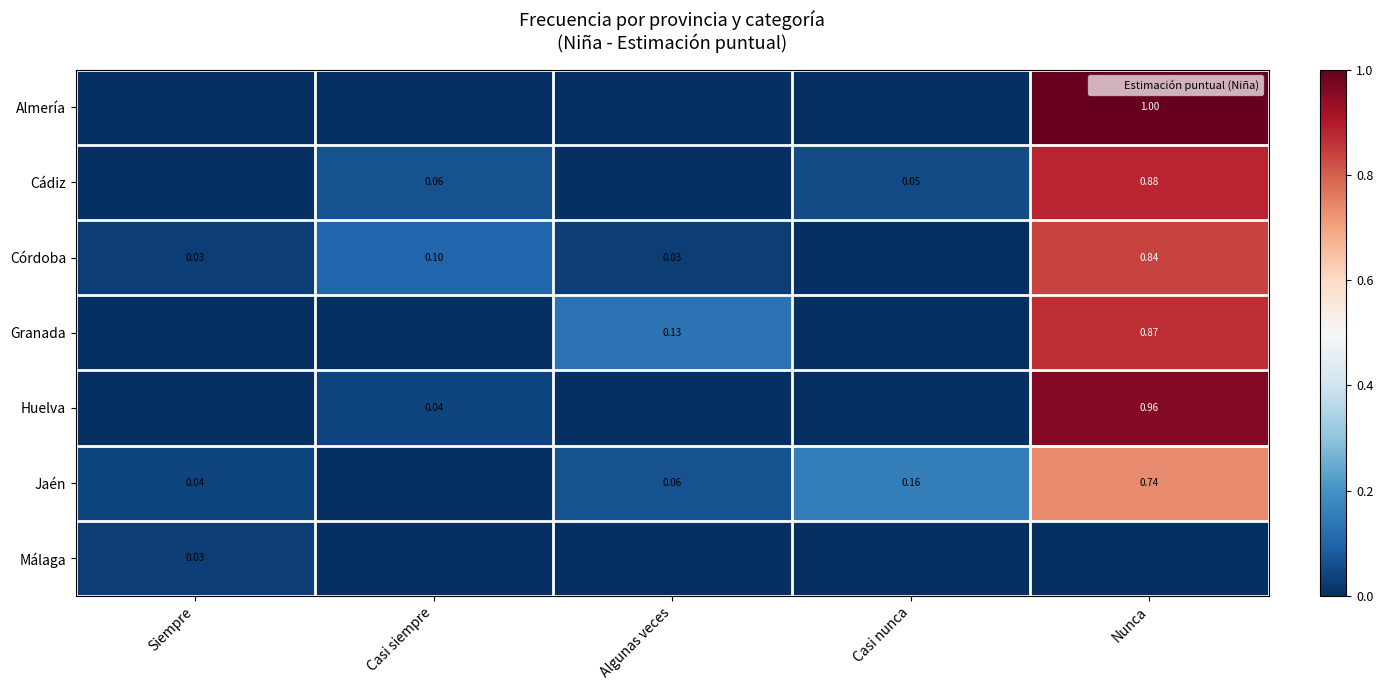

At which label is Huelva closest to 0?

Siempre